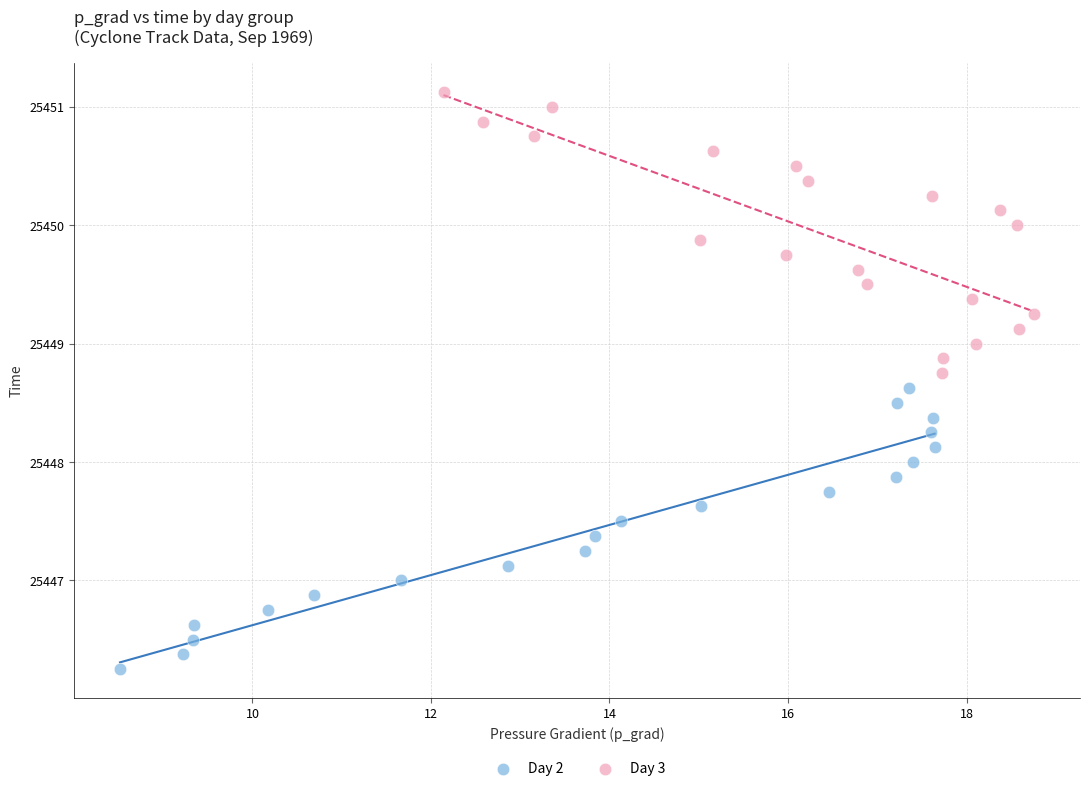

Which series contains the lowest Y value?

Day 2